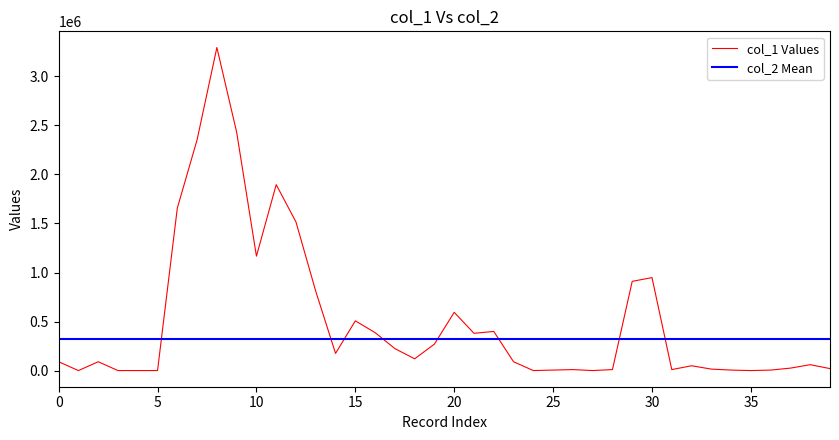

The col_1 Values series shows 90000 at 0. True or false?

True